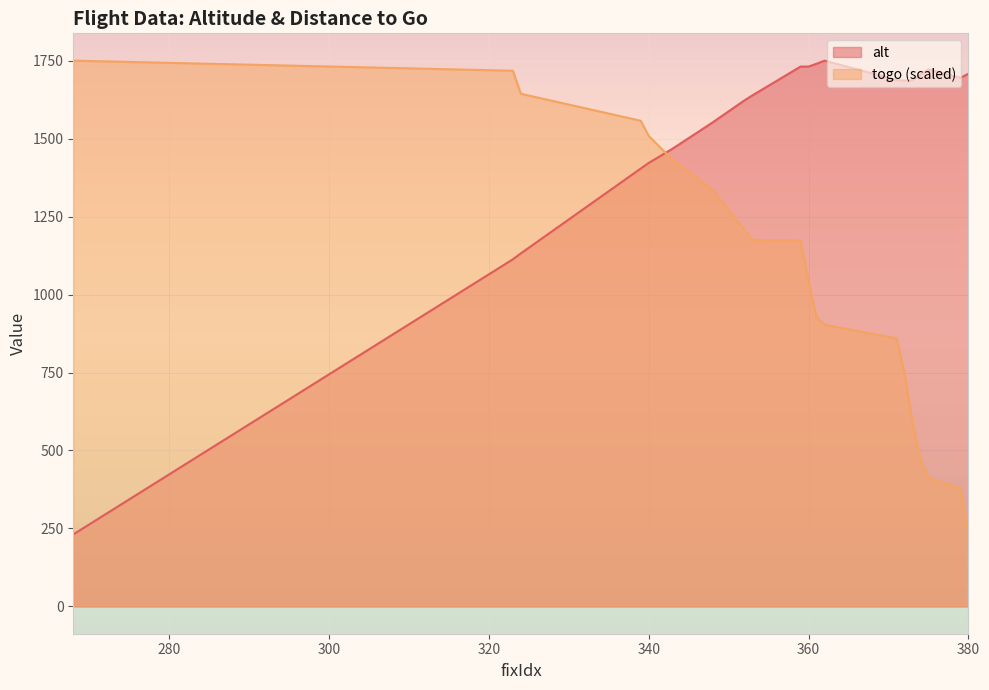

True or false: togo has more than 2 interior local peaks.

False